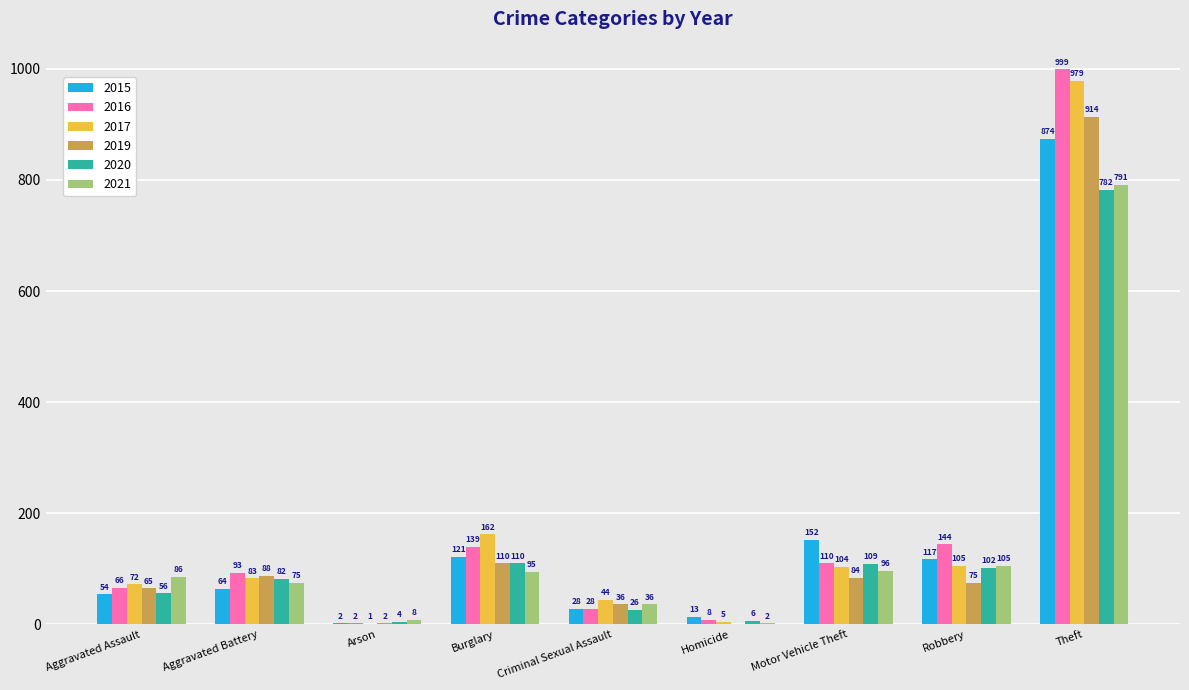

At which category is the sum across all series the highest?

Theft